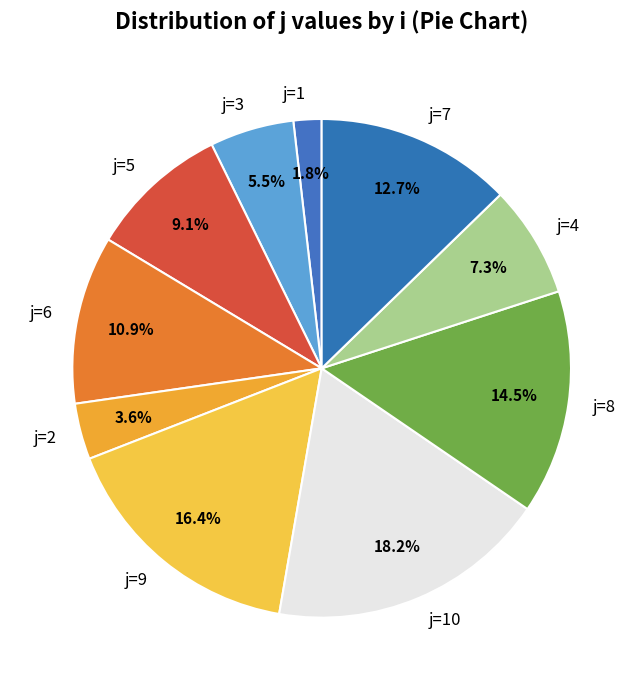

Approximately how many times larger is the value at j=9 compared to j=7?

1.3